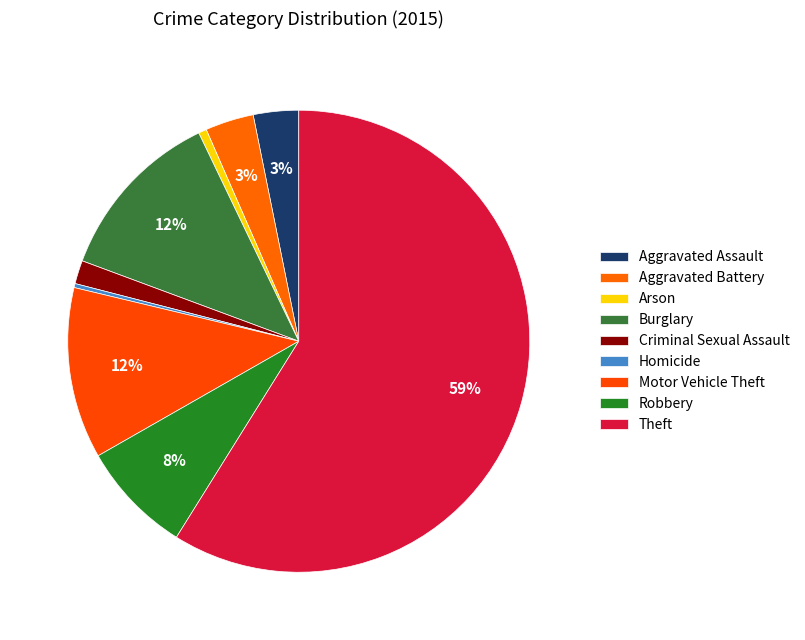

Combined, what portion of the pie is Aggravated Battery and Aggravated Assault?

6.6%